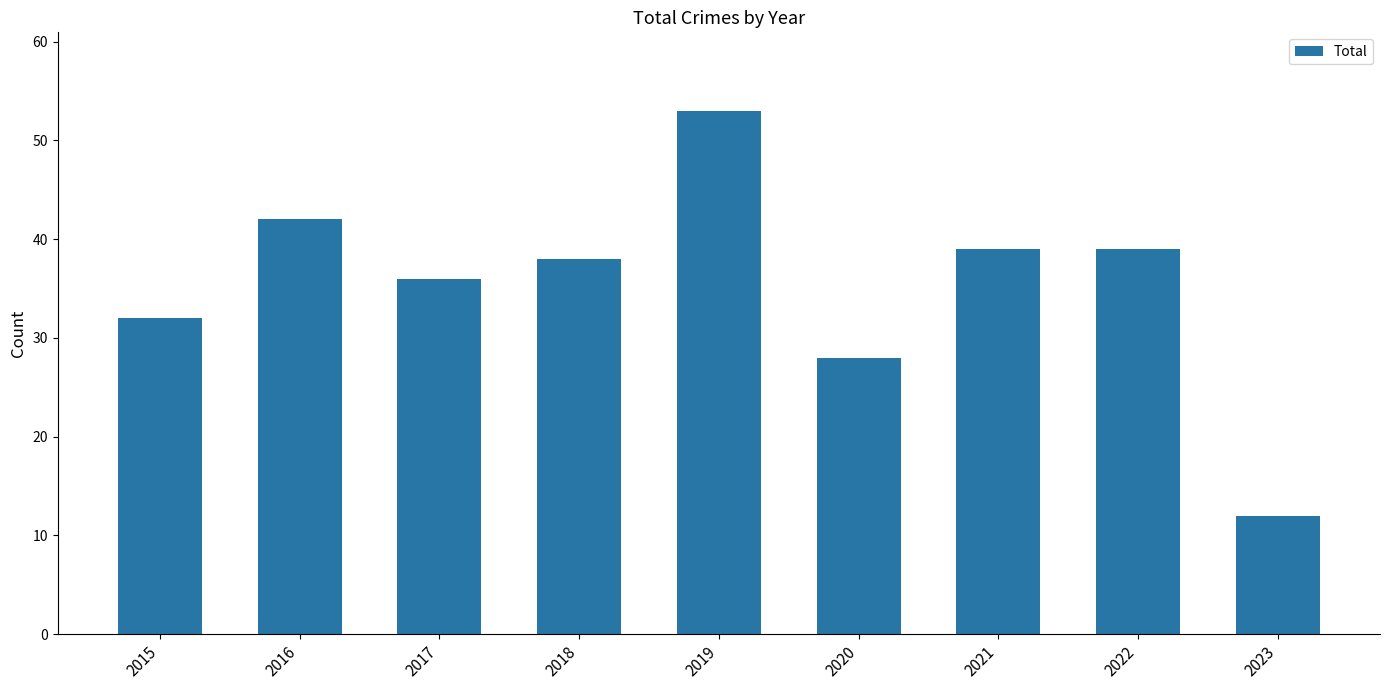

What is the difference between the values at 2020 and 2017?

8